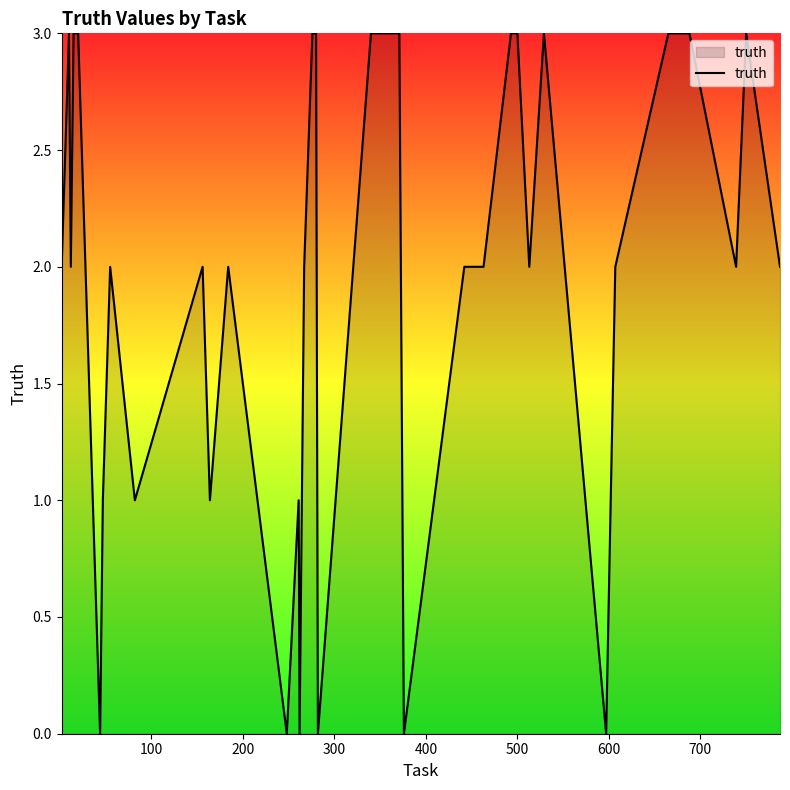

What is the greatest value displayed?

3